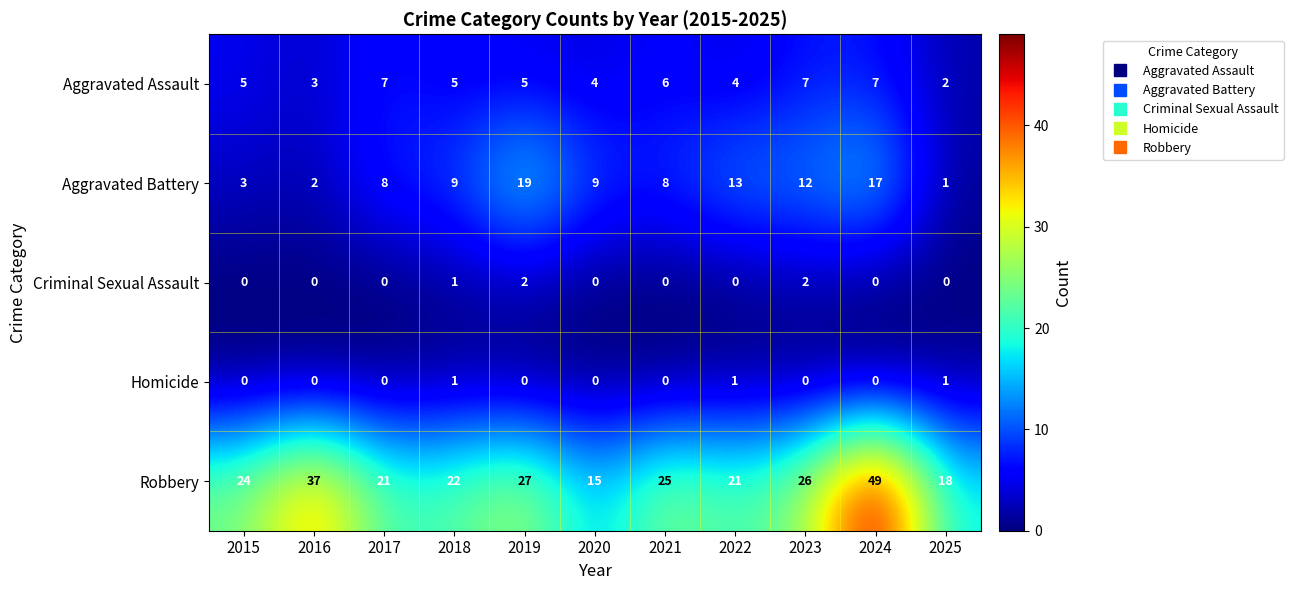

Rank the series by their maximum value, from highest to lowest.

Robbery, Aggravated Battery, Aggravated Assault, Criminal Sexual Assault, Homicide